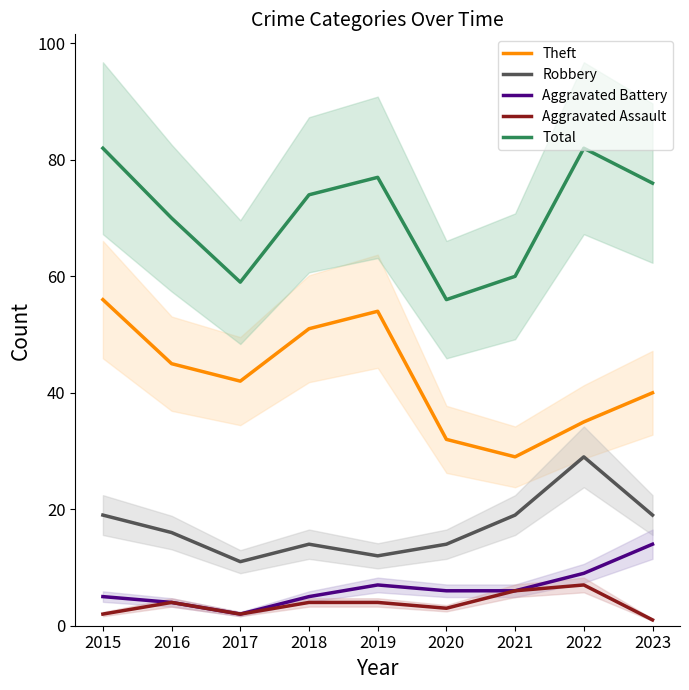

How many lines are shown in the chart?

5